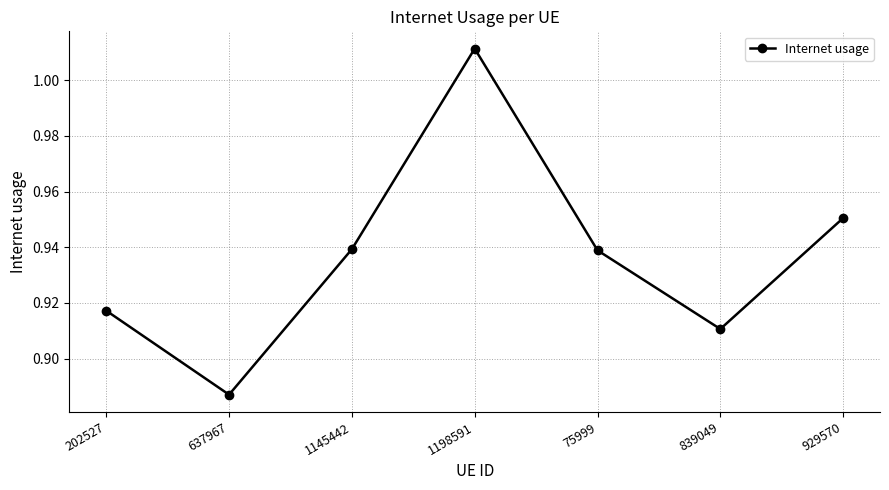

At which label is the value closest to 0?

637967